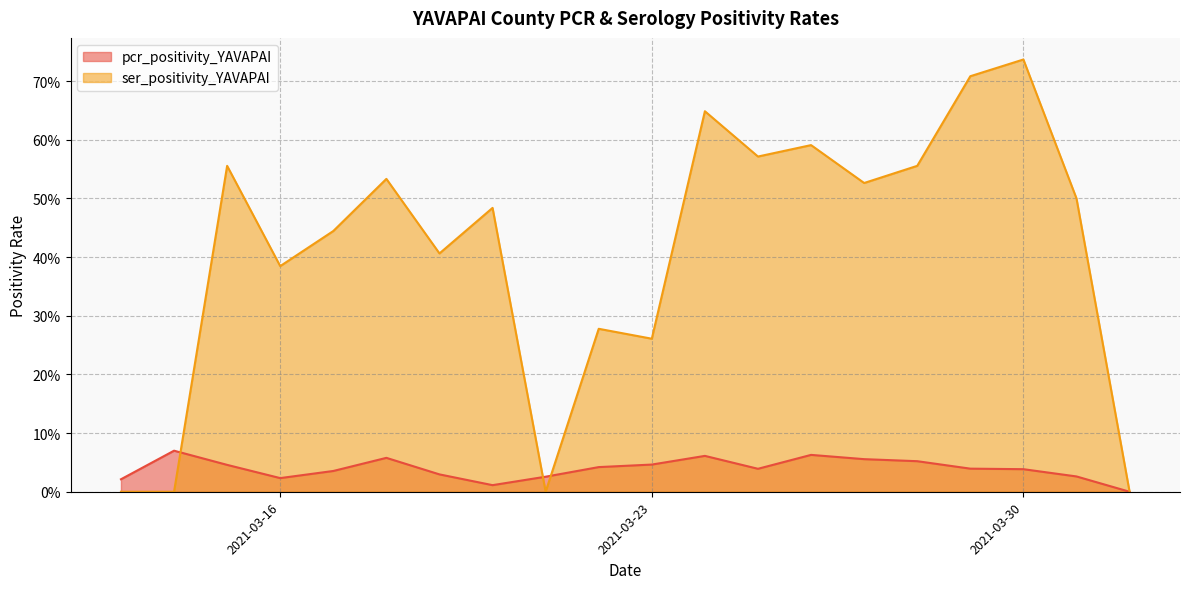

At which label does pcr_positivity_YAVAPAI reach its minimum?

2021-04-01